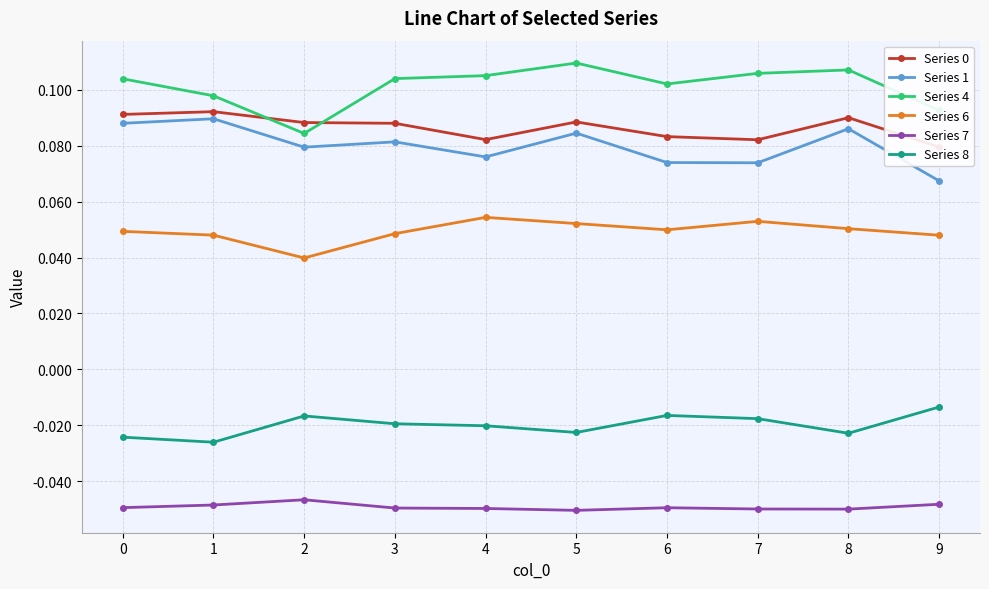

In Series 4, how many points are higher than both neighbors (excluding endpoints)?

2